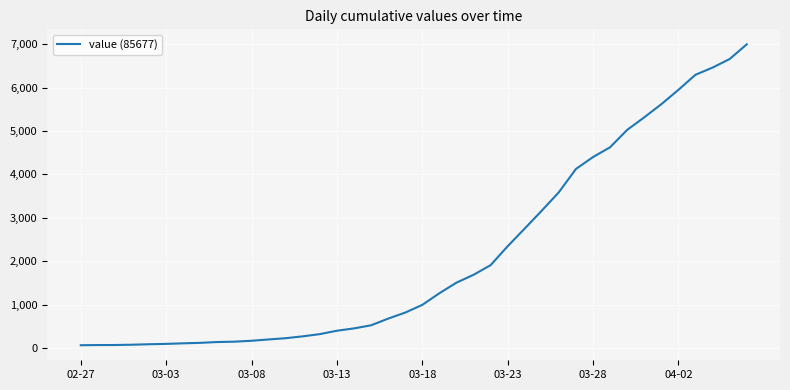

What is the difference between the maximum and minimum values?

6931